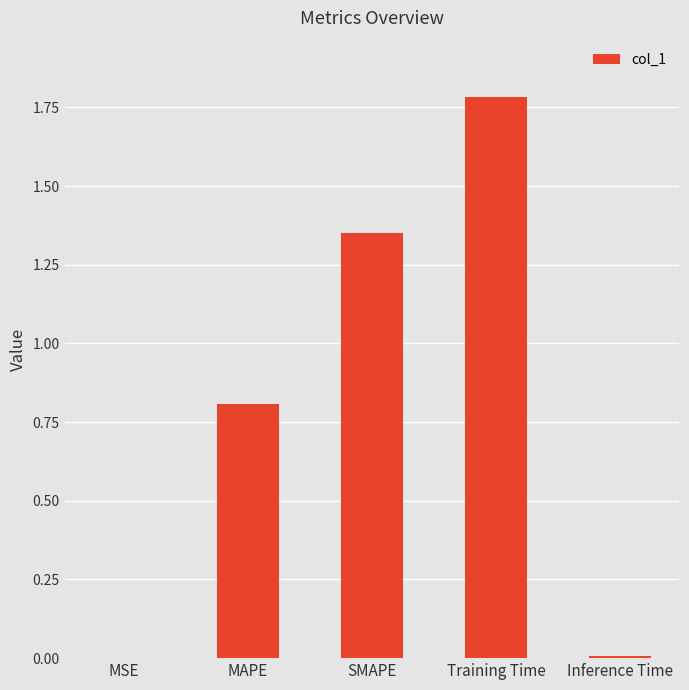

Is it true that the value at Training Time is 2.8?

False